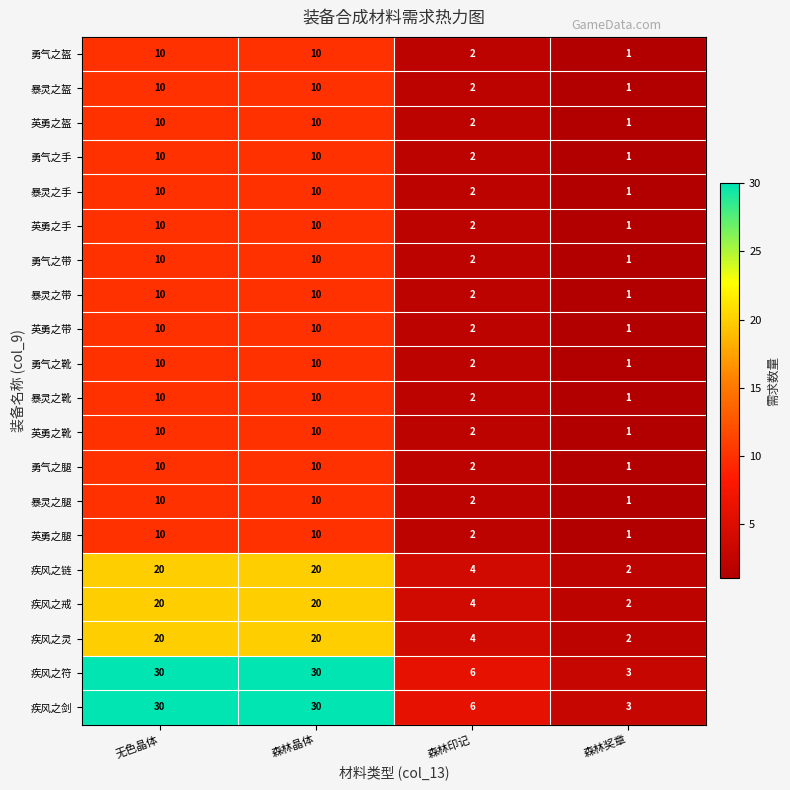

True or false: 英勇之盔 has a value of 10 at 无色晶体.

True